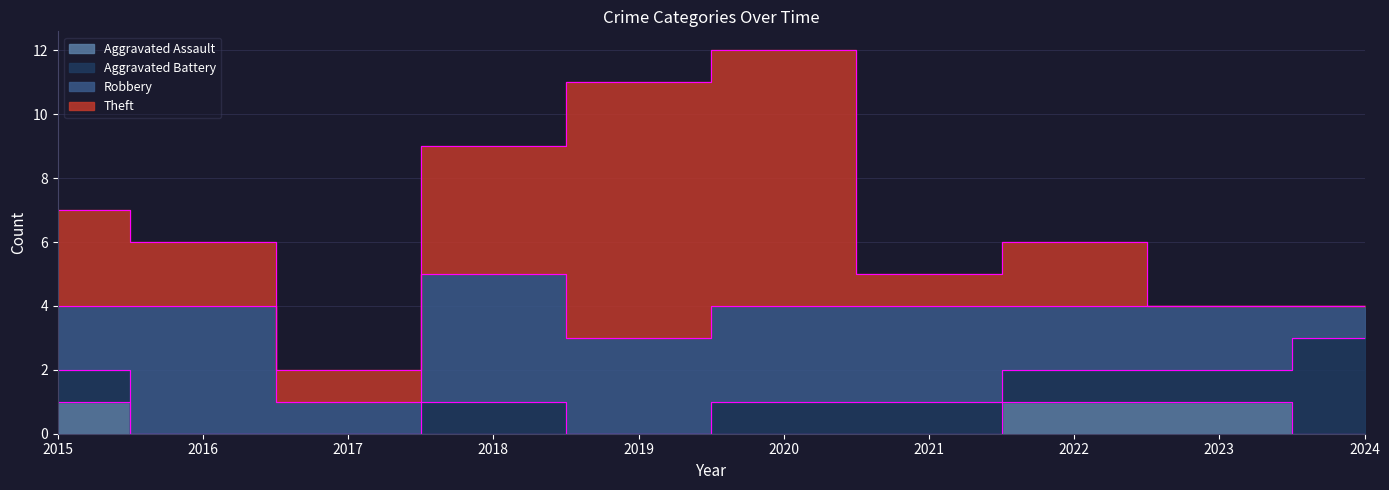

List the series in order of their overall mean, highest first.

Theft, Robbery, Aggravated Battery, Aggravated Assault